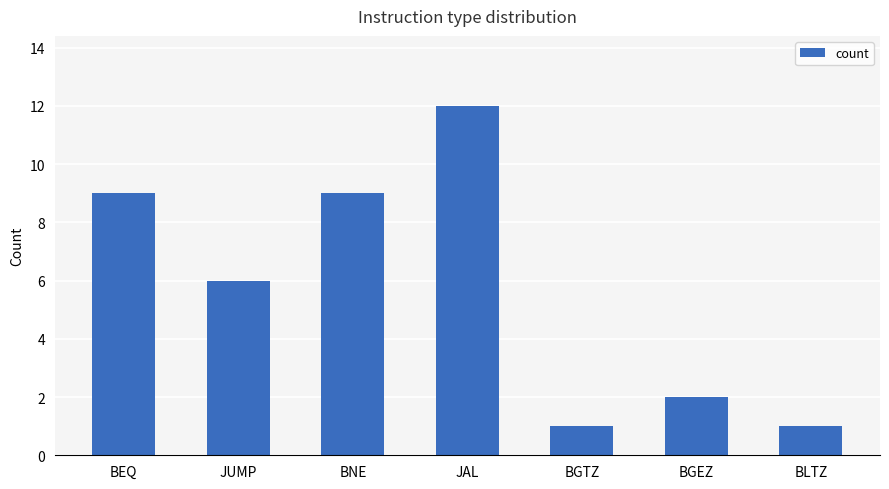

What is the maximum value shown in the chart?

12